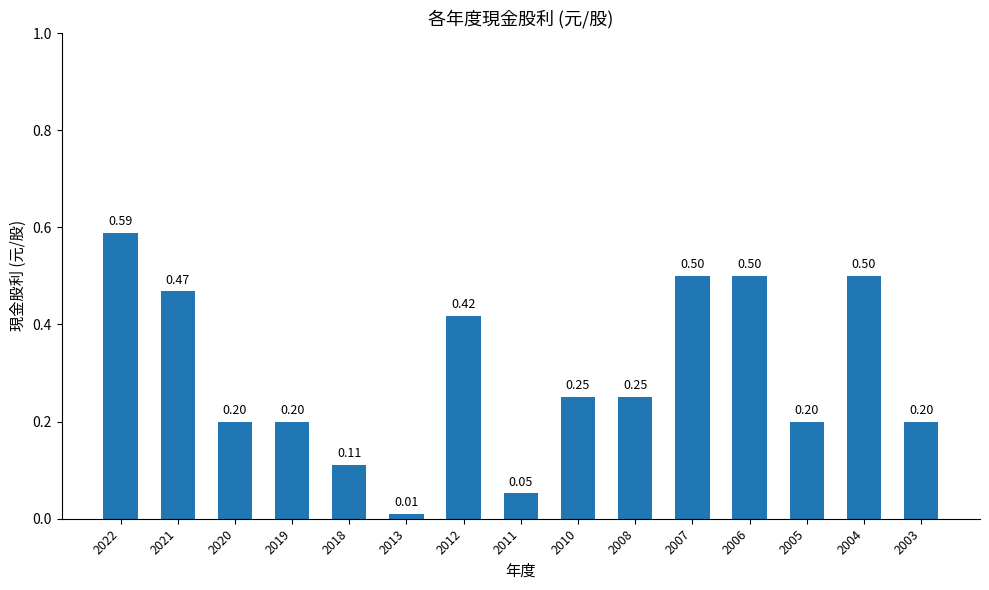

How many categories are shown in the chart?

15